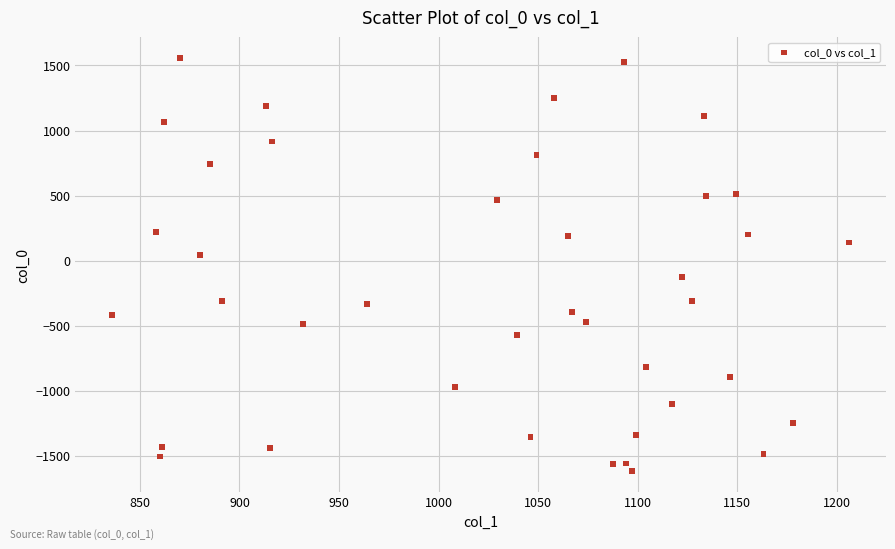

What is the range of X values (max minus min)?

370.0